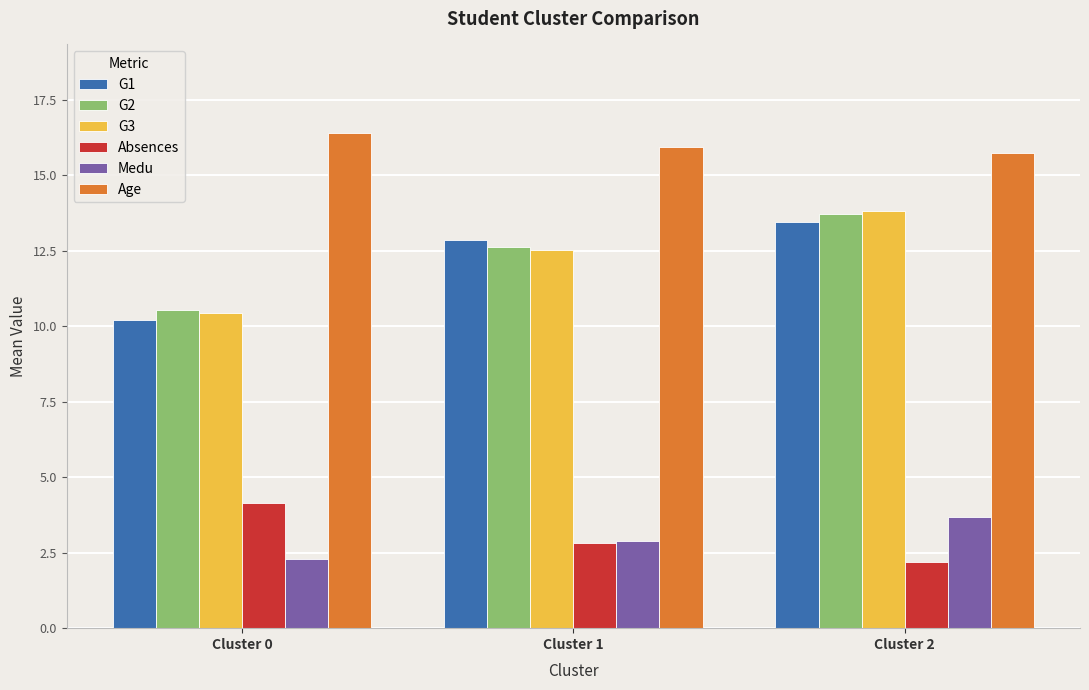

What is the smallest value displayed?

2.2